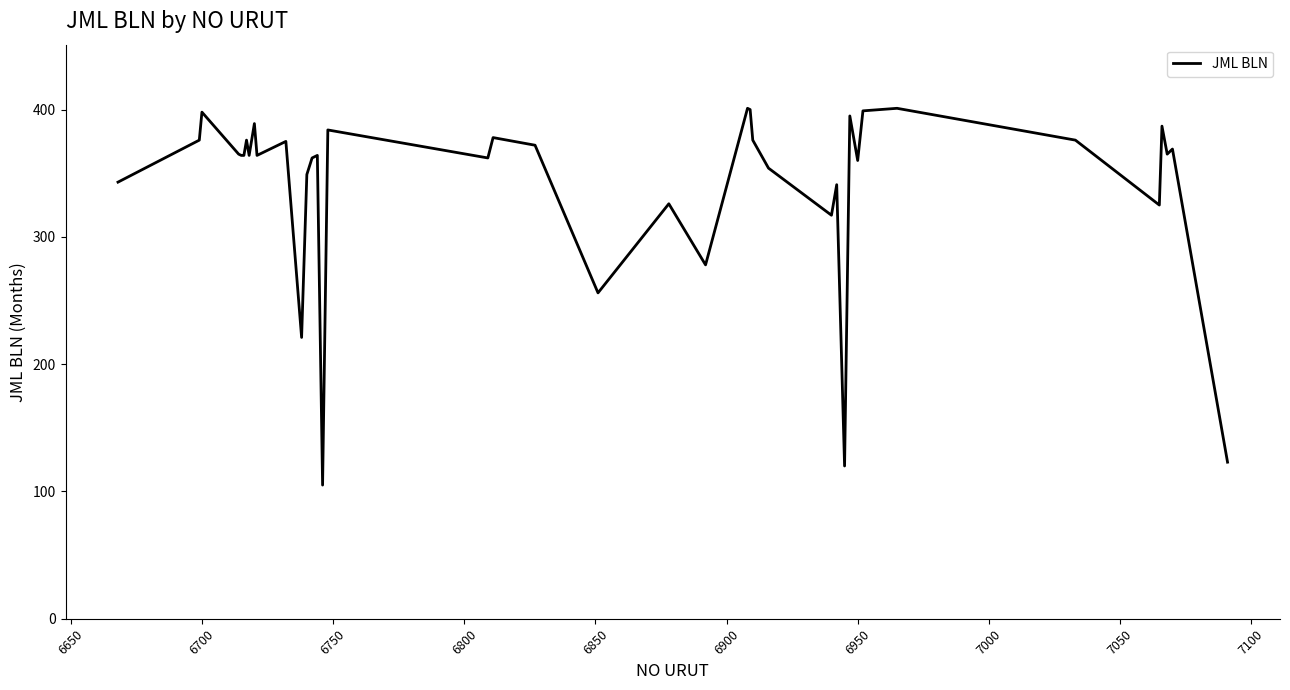

What is the smallest value displayed?

105